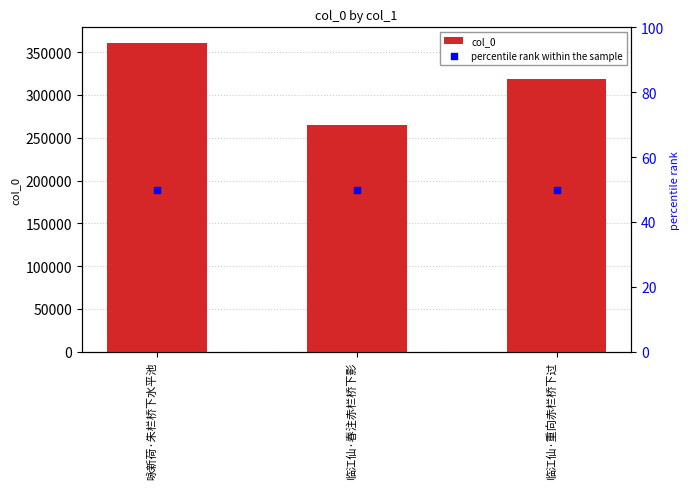

Which series contains the highest Y value?

col_0